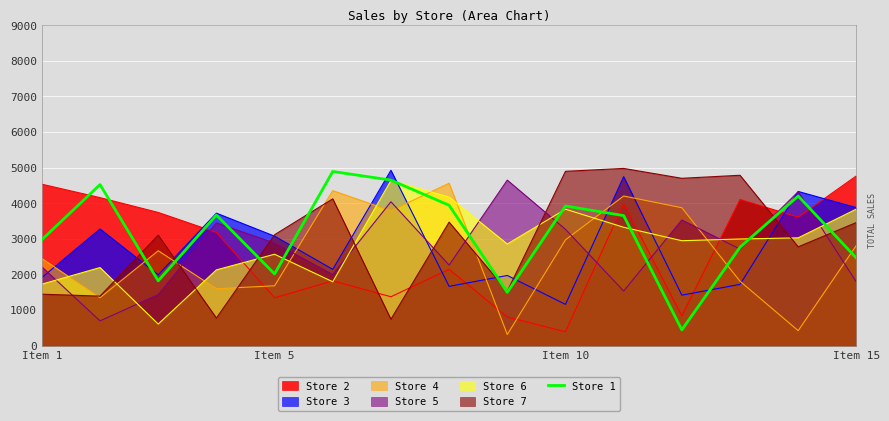

Which has a higher value, 7 or 12?

7